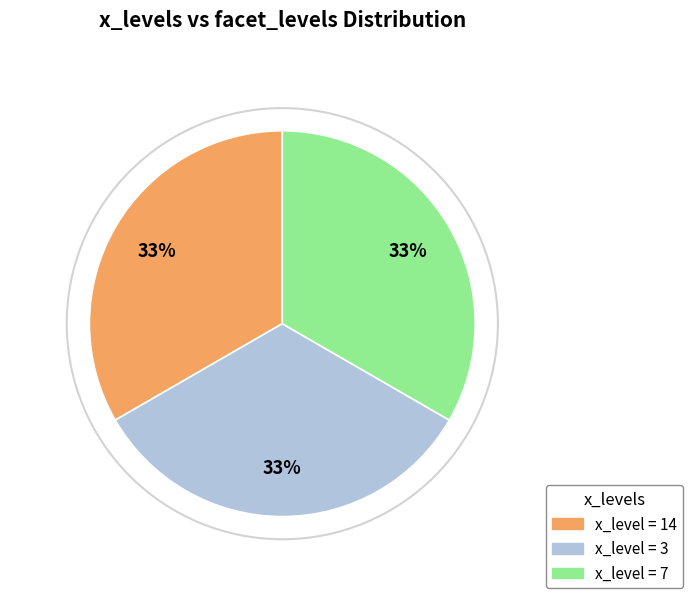

To the nearest percent, what is the difference between the largest and smallest slice percentages?

0%